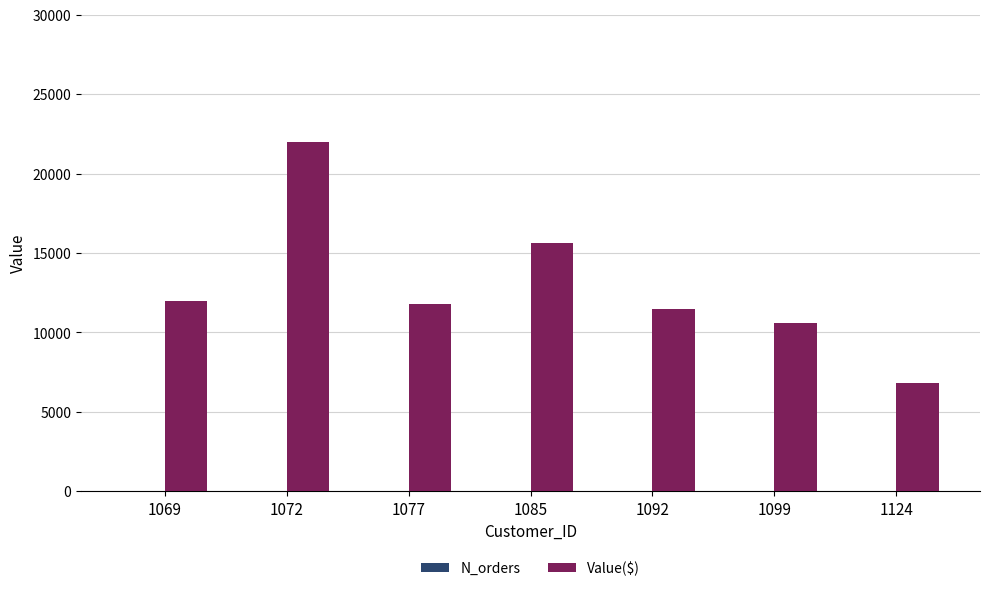

How many groups of bars are there?

7